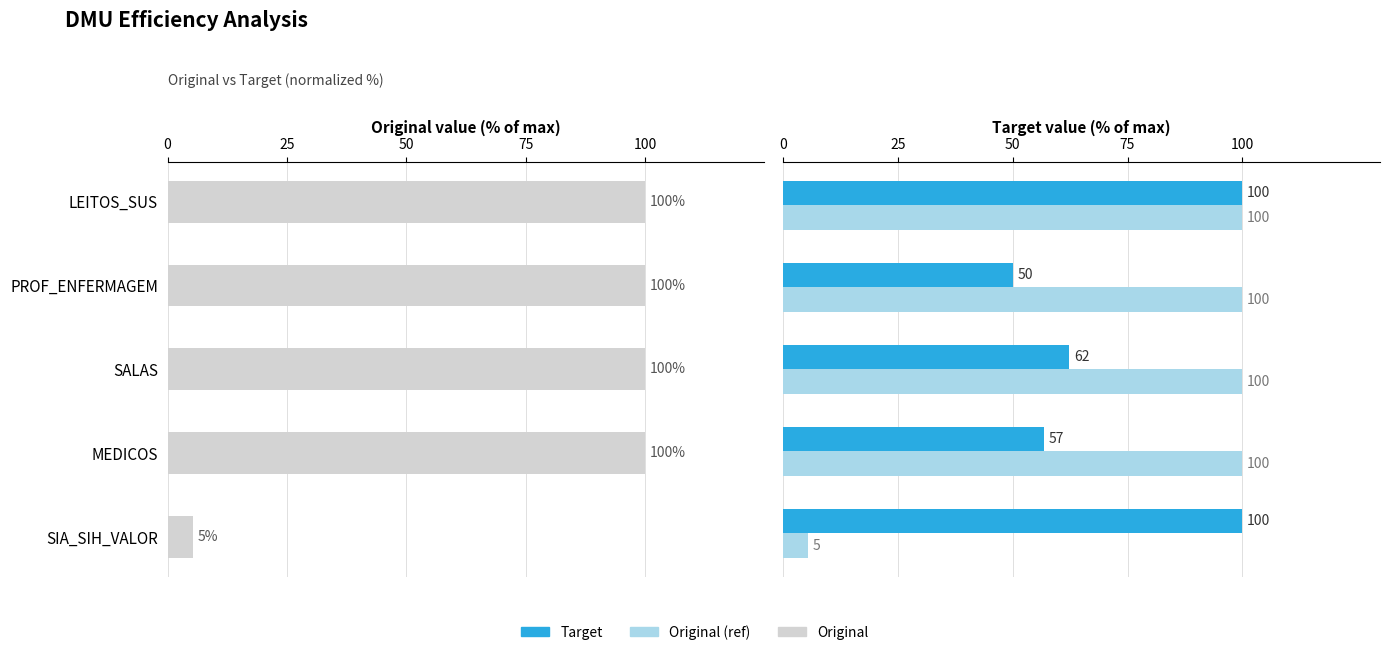

Reading right to left, transcribe all the data shown in this chart.

Original: 5.3	100.0	100.0	100.0	100.0
Target: 100.0	56.9	62.3	50.1	100.0
Original (ref): 5.3	100.0	100.0	100.0	100.0